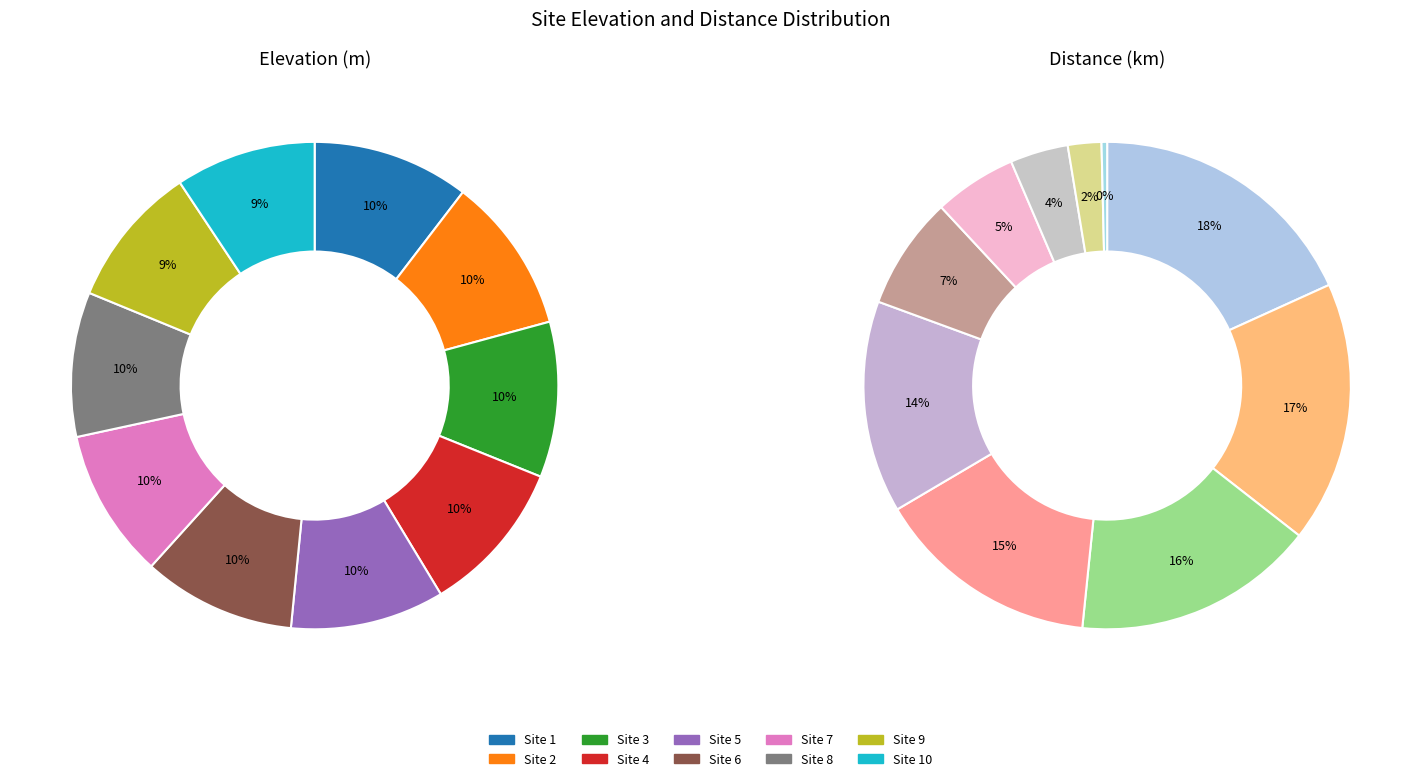

True or false: distance accounts for 1% of the total.

False